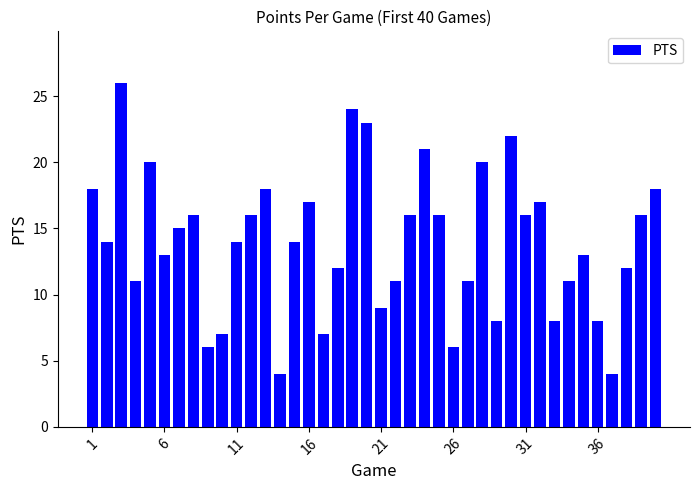

What is the difference between the maximum and minimum values?

22